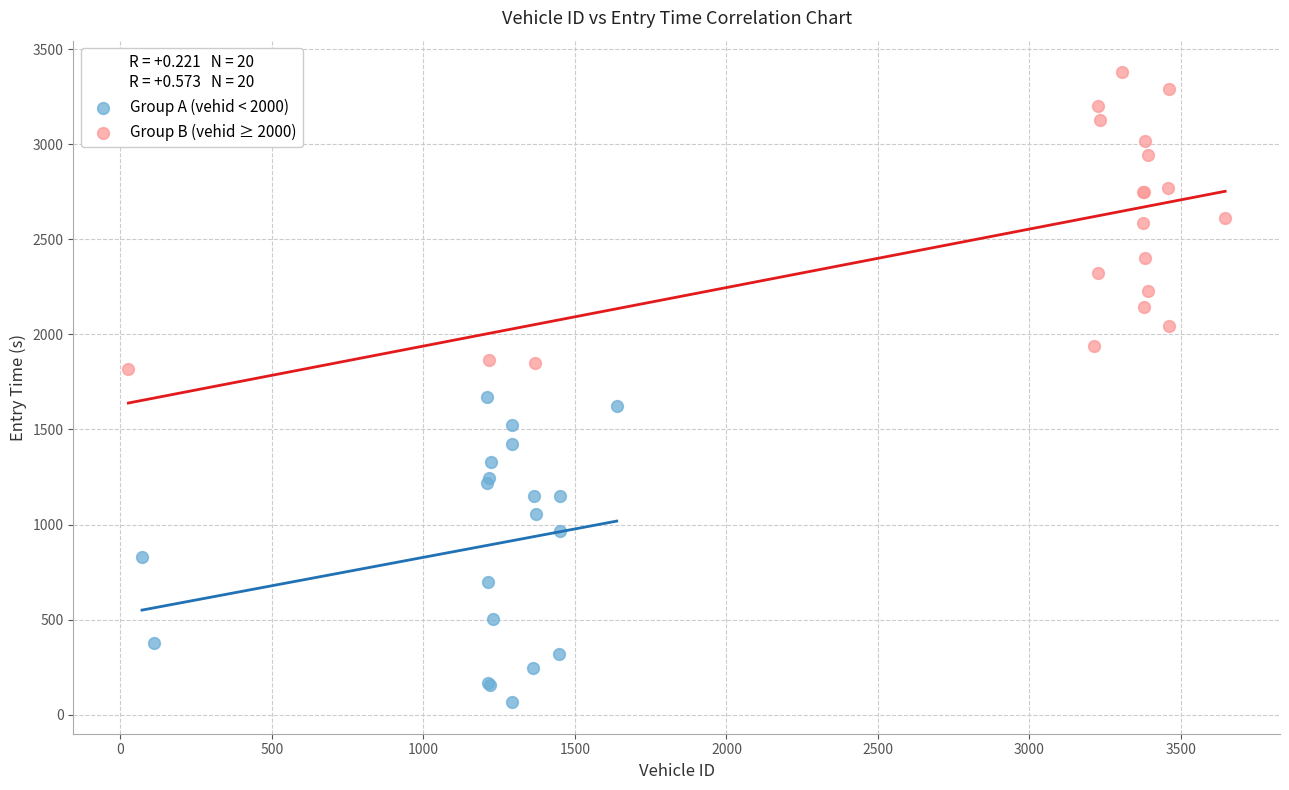

Which series reaches the maximum Y coordinate?

Group B (vehid ≥ 2000)